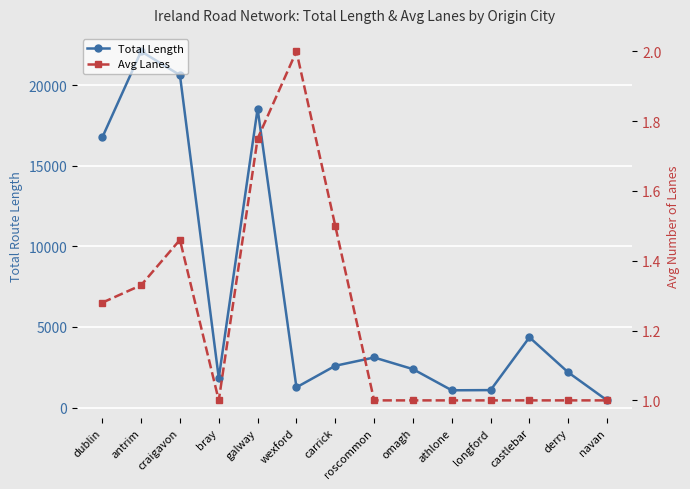

What position from the left is derry?

13